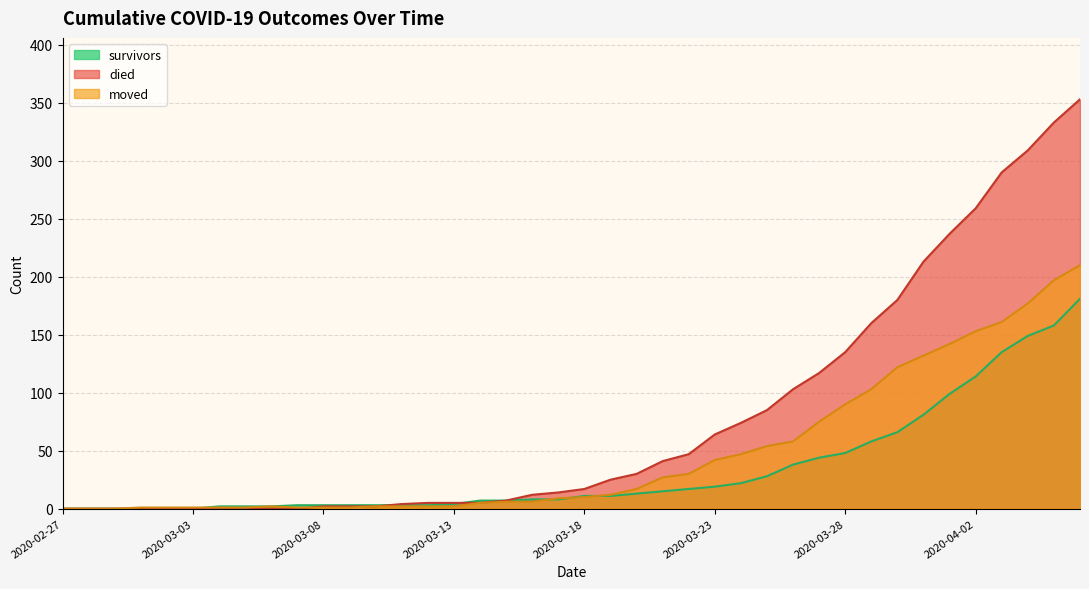

Which series has the largest total across all categories?

died